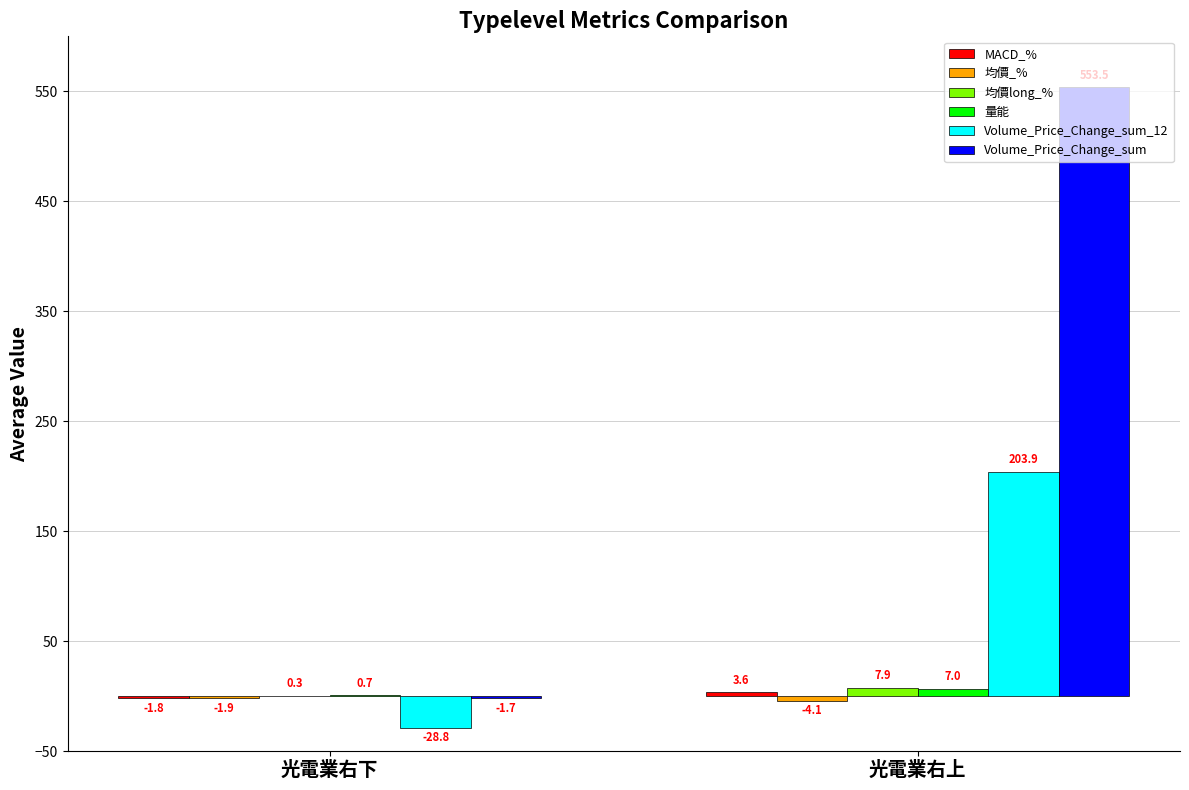

What is the sum of all Volume_Price_Change_sum_12 values?

175.1